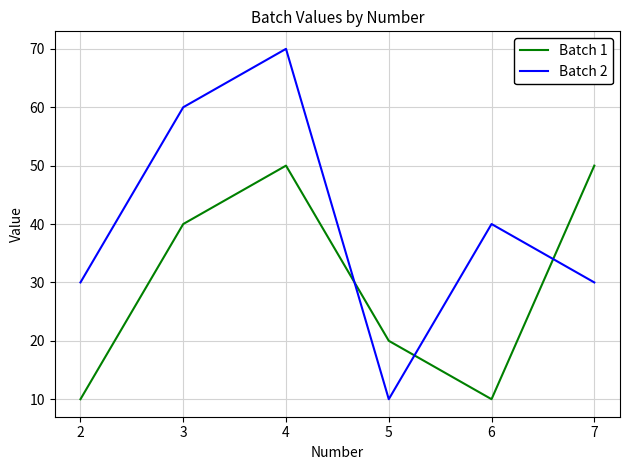

Which series has the largest total across all categories?

Batch 2